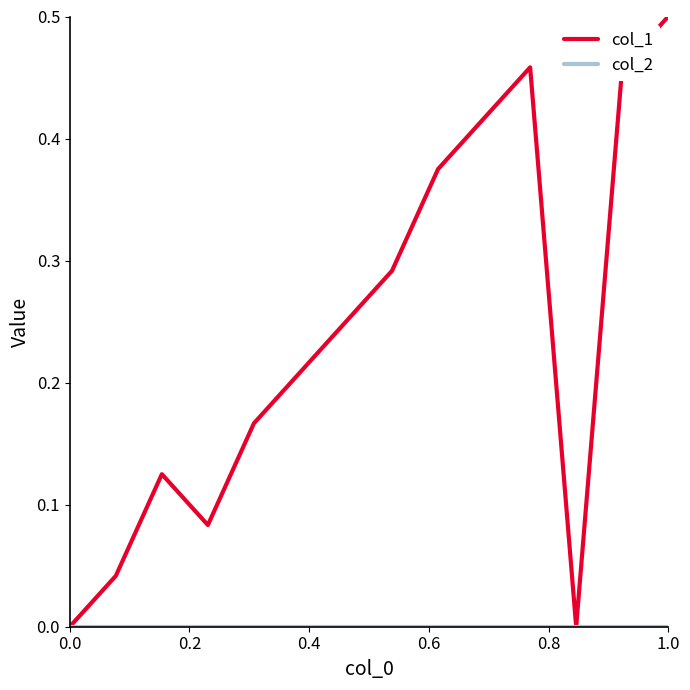

Which series has the largest total across all categories?

col_1